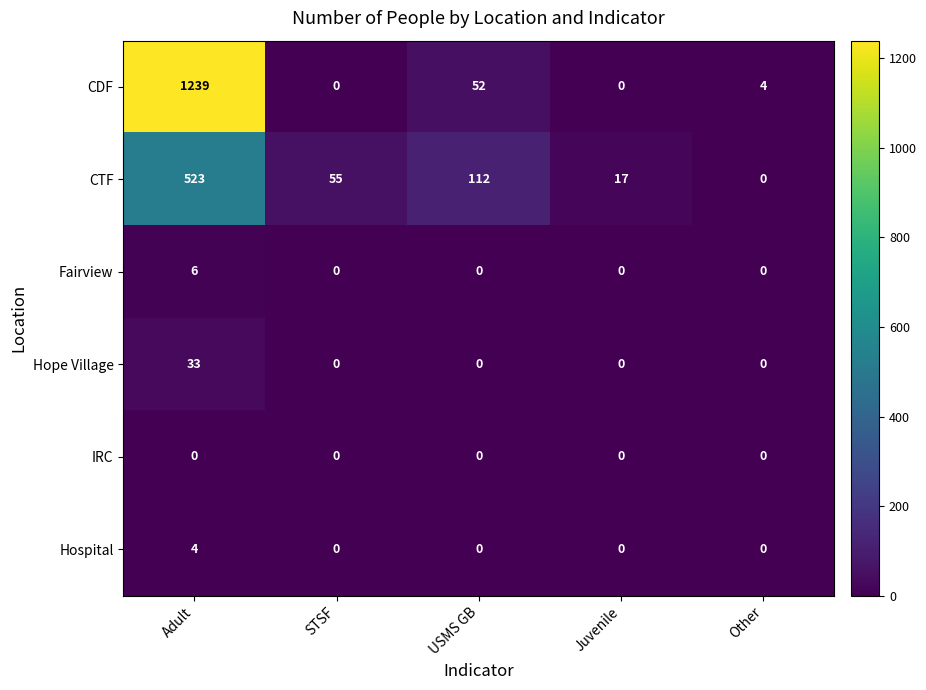

Reading left to right, extract all data points from this chart.

CDF: Adult=1239	STSF=0	USMS GB=52	Juvenile=0	Other=4
CTF: Adult=523	STSF=55	USMS GB=112	Juvenile=17	Other=0
Fairview: Adult=6	STSF=0	USMS GB=0	Juvenile=0	Other=0
Hope Village: Adult=33	STSF=0	USMS GB=0	Juvenile=0	Other=0
IRC: Adult=0	STSF=0	USMS GB=0	Juvenile=0	Other=0
Hospital: Adult=4	STSF=0	USMS GB=0	Juvenile=0	Other=0